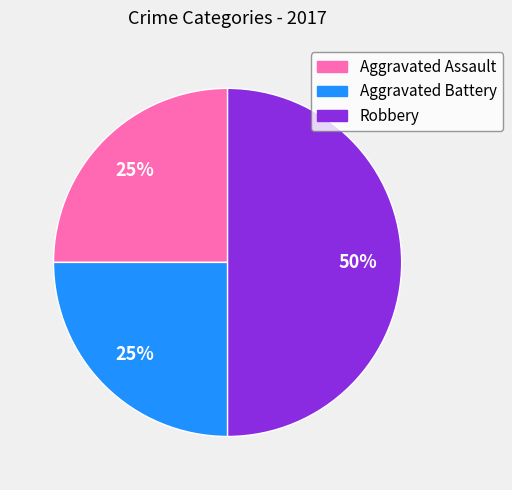

To the nearest percent, what is the difference between the Aggravated Assault and Robbery slice percentages?

25%